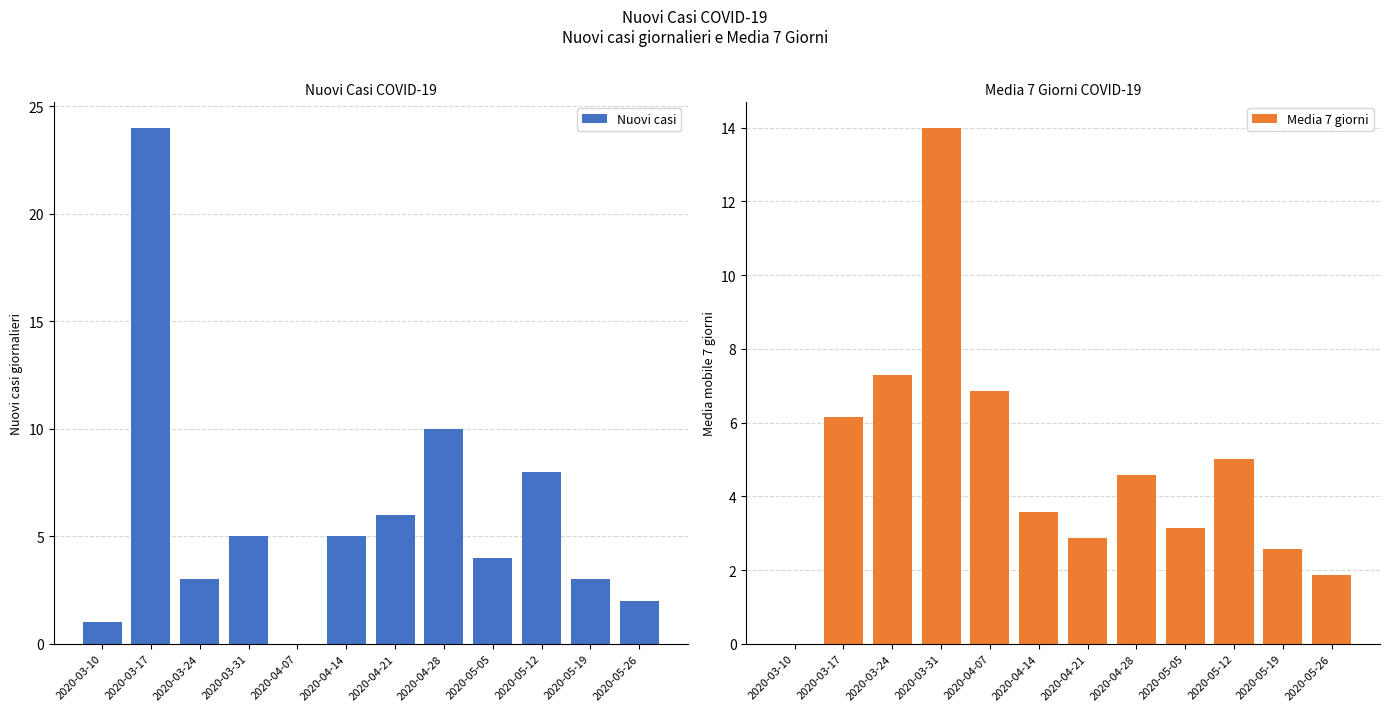

What is the maximum value for Media 7 giorni?

14.0